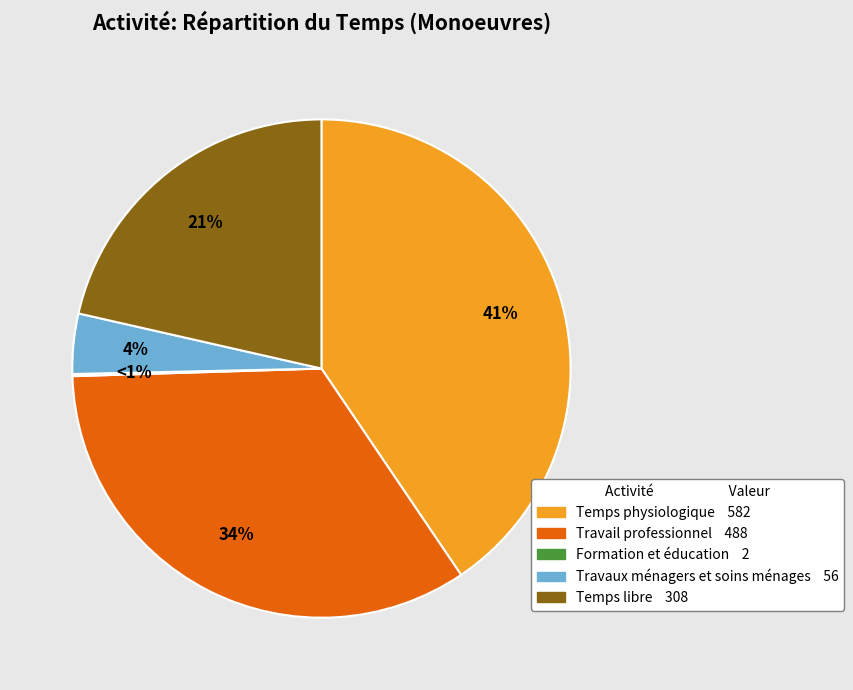

Is there any slice that represents more than half of the pie?

No